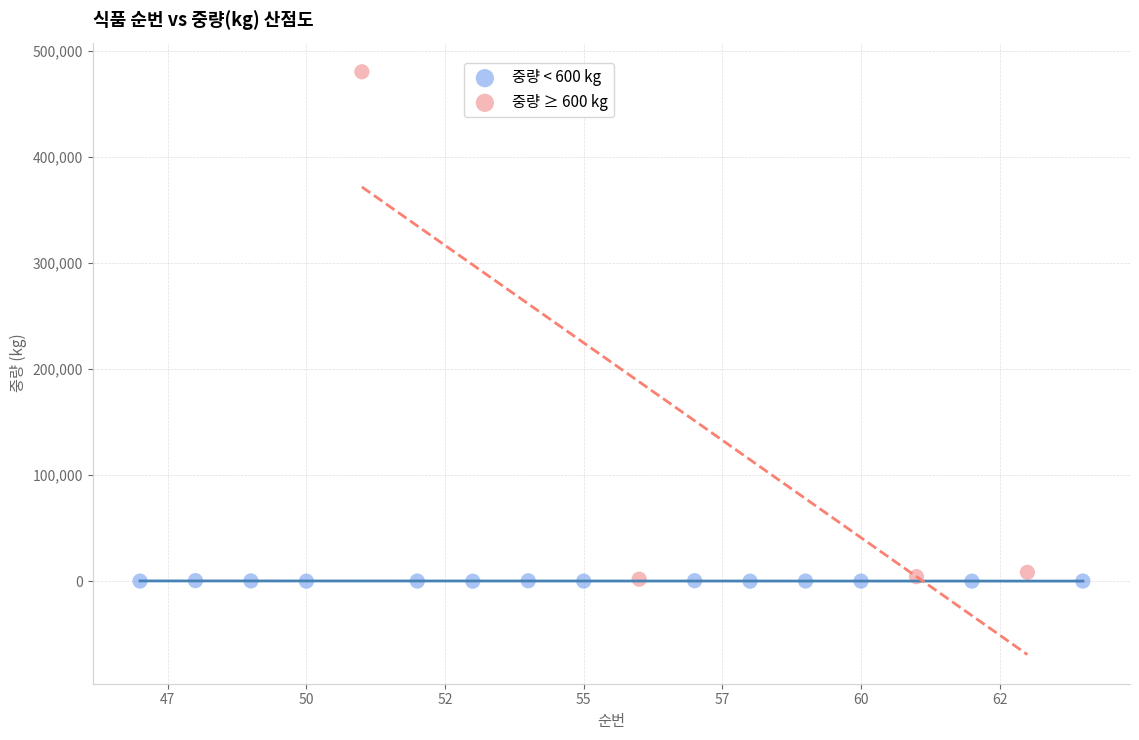

Which series contains the highest Y value?

중량 ≥ 600 kg